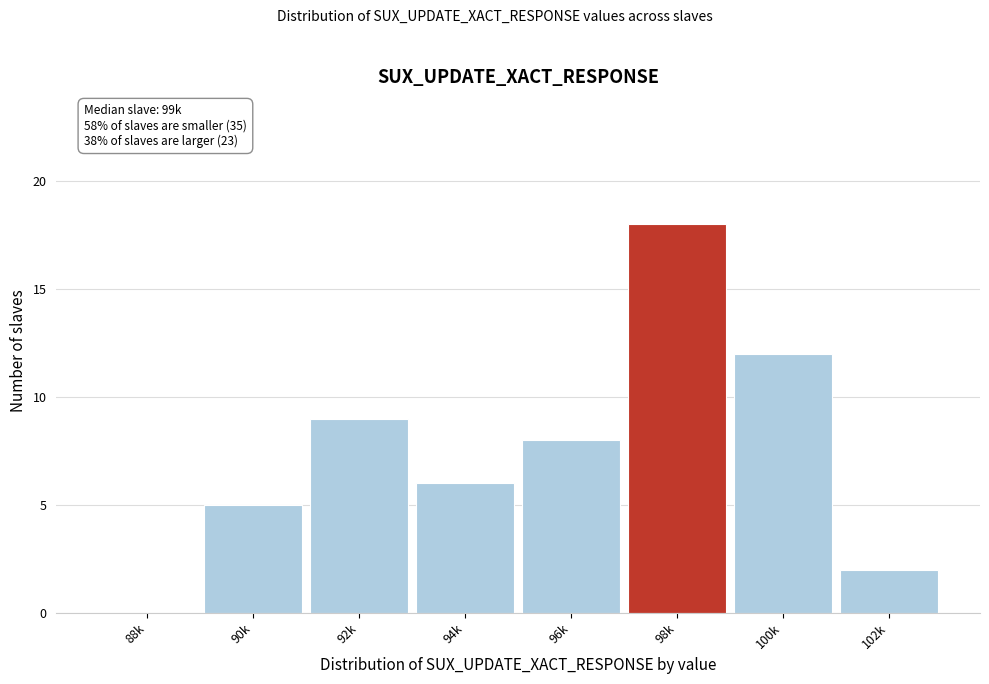

Reading left to right, extract all data points from this chart.

88k=0	90k=5	92k=9	94k=6	96k=8	98k=18	100k=12	102k=2